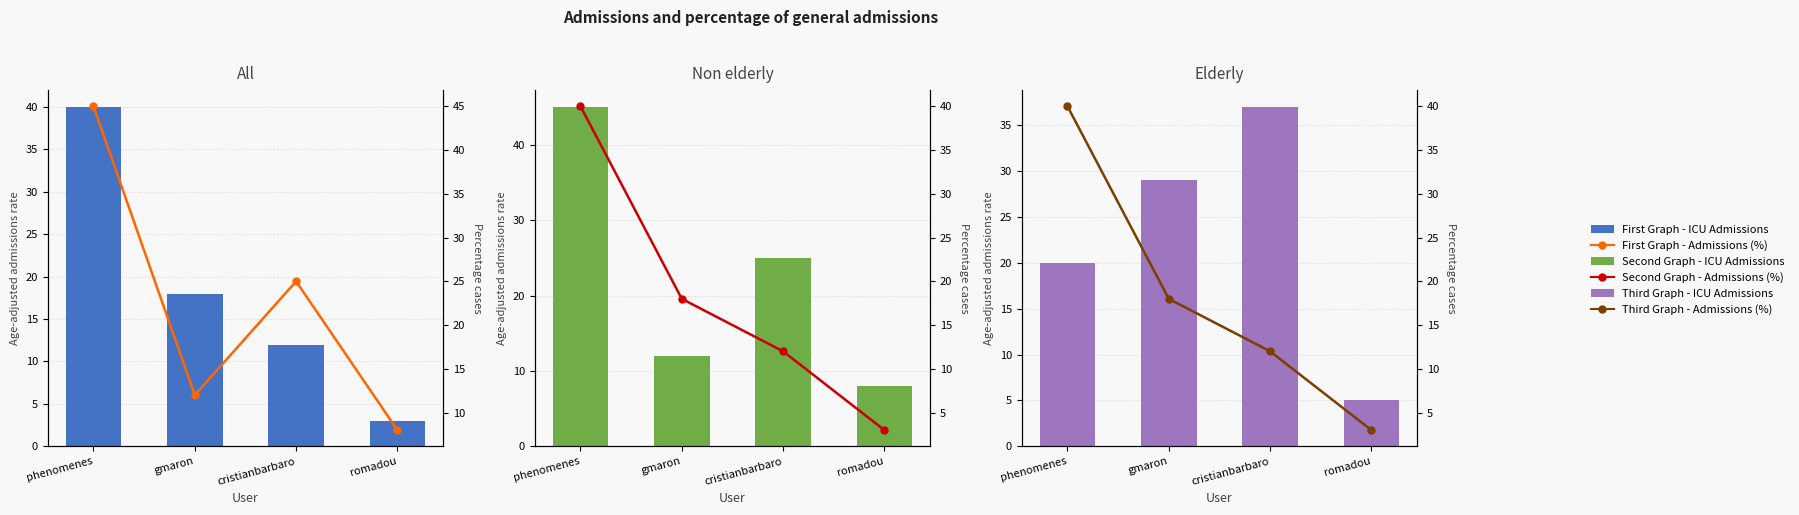

The value of ICU Admissions (%) at romadou is 1. True or false?

False